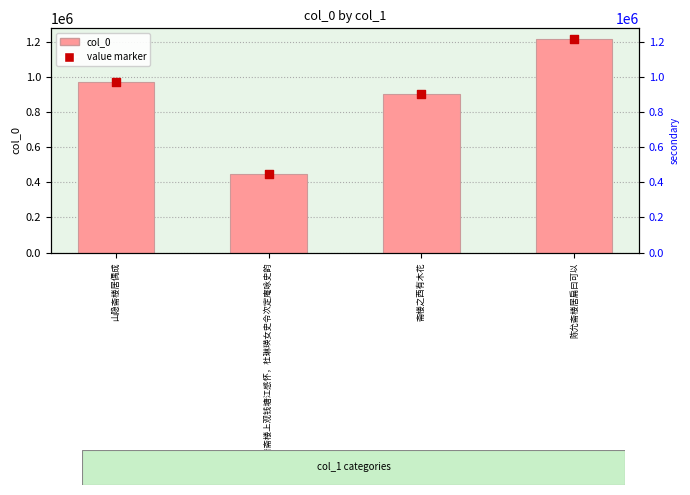

What is the total value across all series at 斋楼之西有木花?

1798852